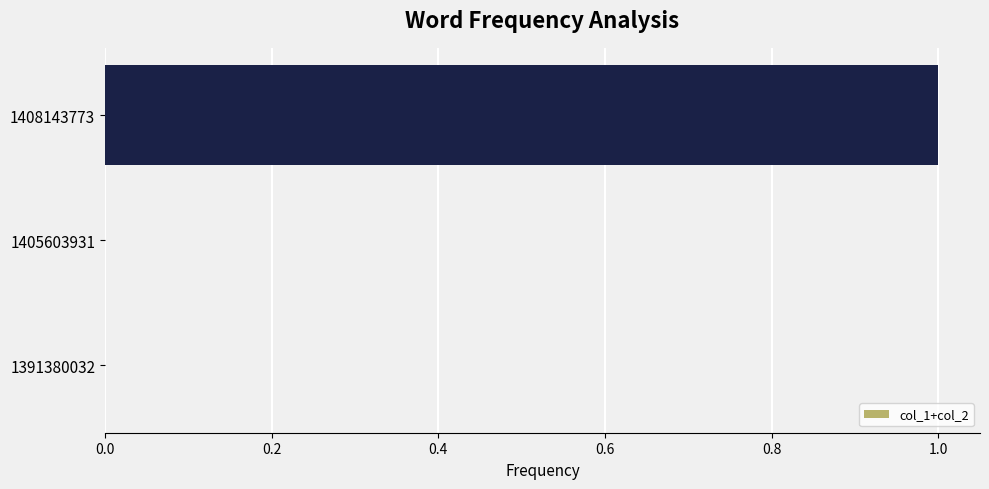

Reading bottom to top, extract all data points from this chart.

1391380032=0	1405603931=0	1408143773=1